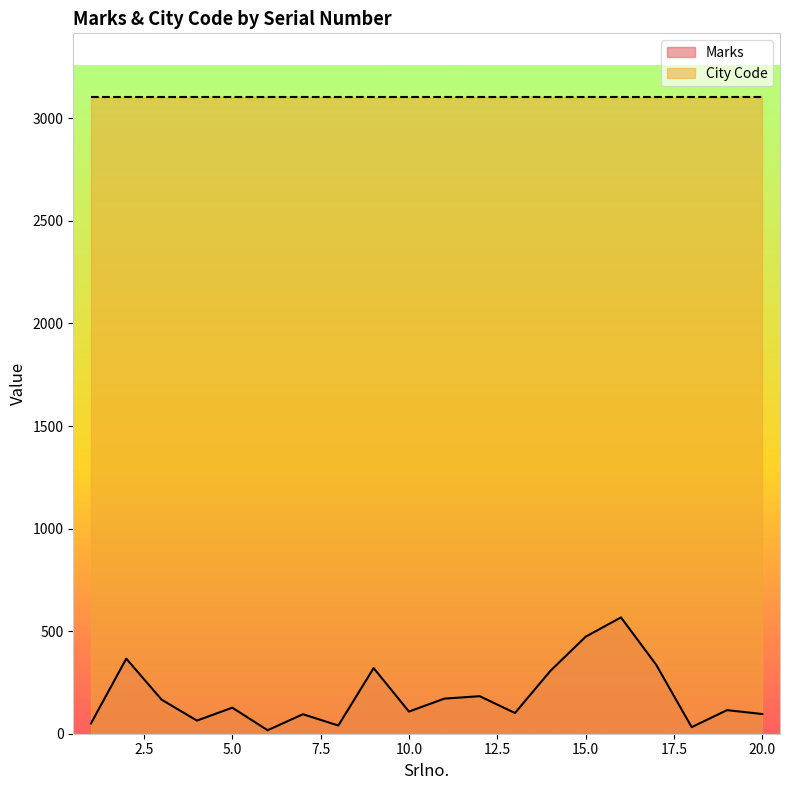

Where is the data nearest to the value 292?

14